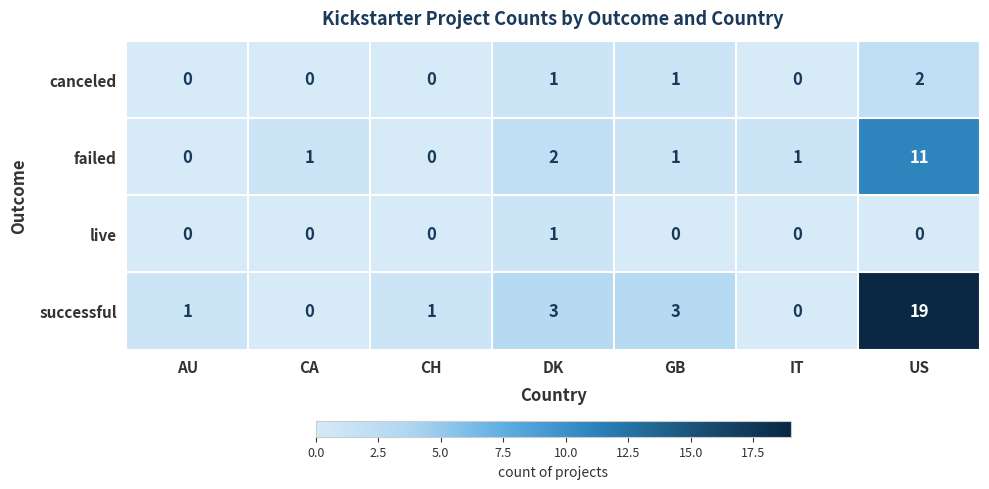

Reading right to left, transcribe all the data shown in this chart.

canceled: US=2	IT=0	GB=1	DK=1	CH=0	CA=0	AU=0
failed: US=11	IT=1	GB=1	DK=2	CH=0	CA=1	AU=0
live: US=0	IT=0	GB=0	DK=1	CH=0	CA=0	AU=0
successful: US=19	IT=0	GB=3	DK=3	CH=1	CA=0	AU=1